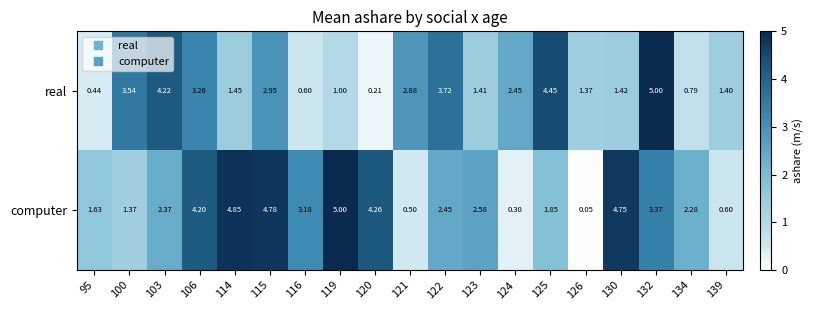

List the series in order of their overall mean, highest first.

computer, real